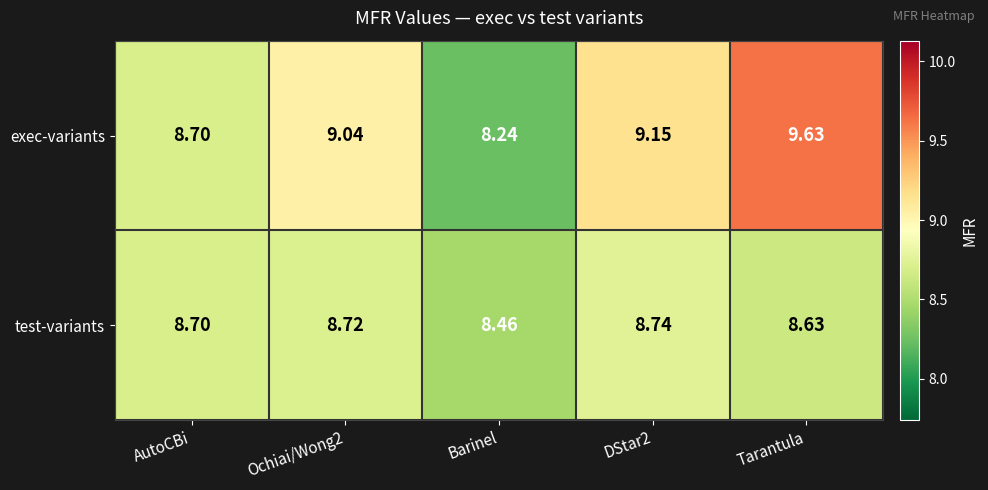

At which label is test-variants closest to 8?

Barinel